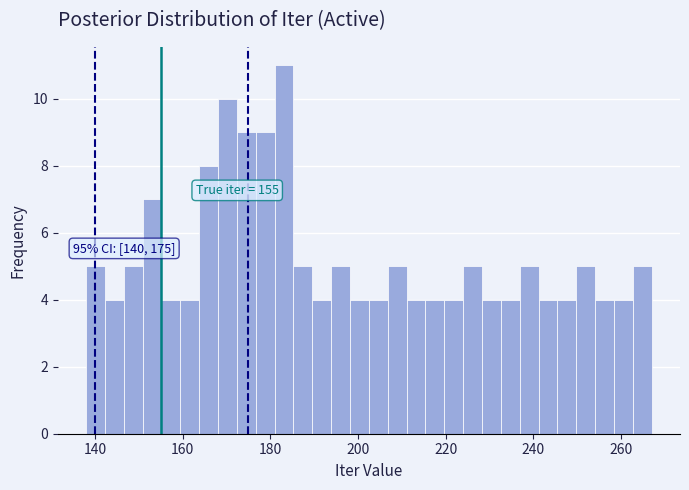

Read against the x-axis, roughly where is the centre of the tallest bar?

184